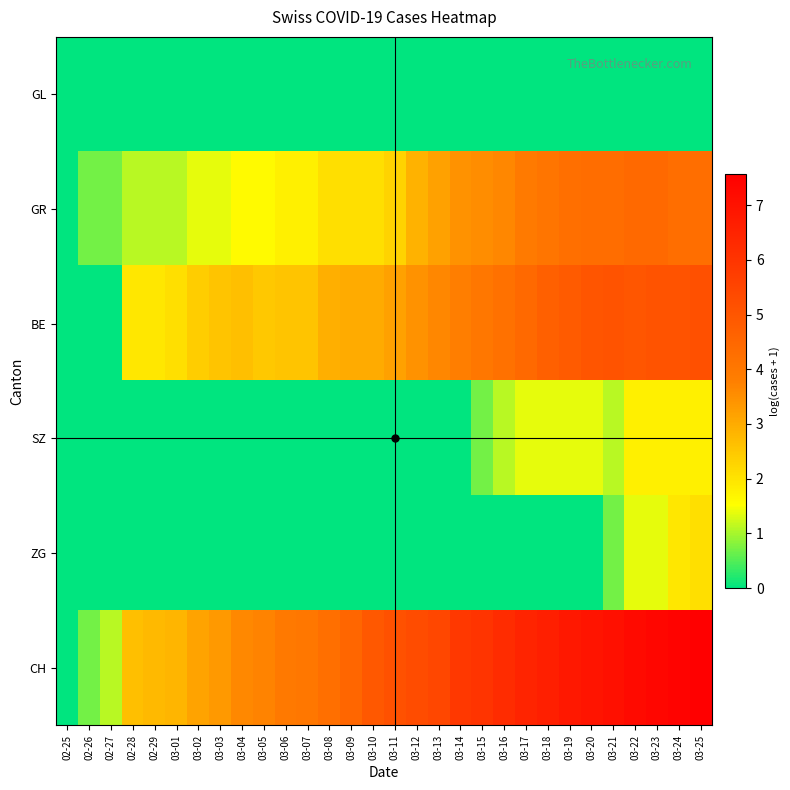

Which series has the largest range (max minus min)?

CH